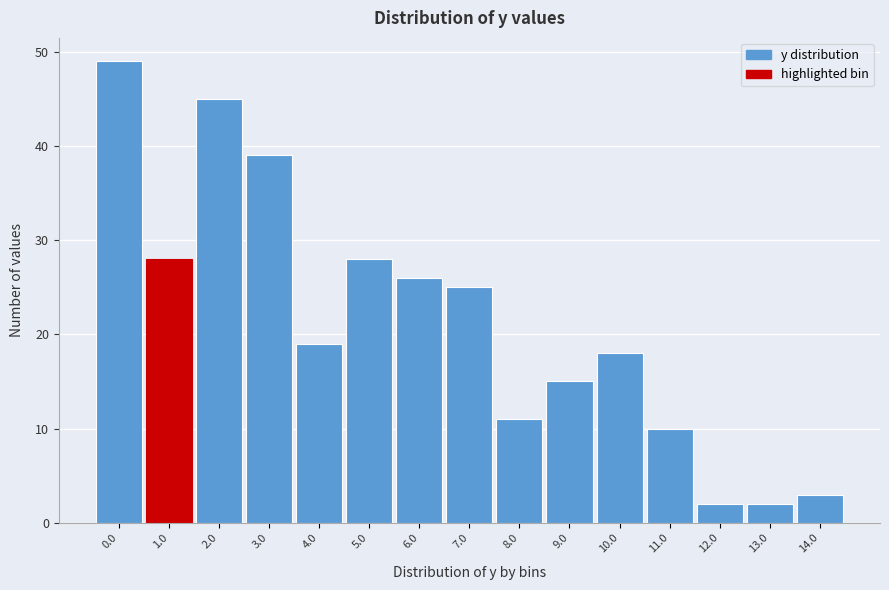

Reading left to right, transcribe all the data shown in this chart.

49	28	45	39	19	28	26	25	11	15	18	10	2	2	3